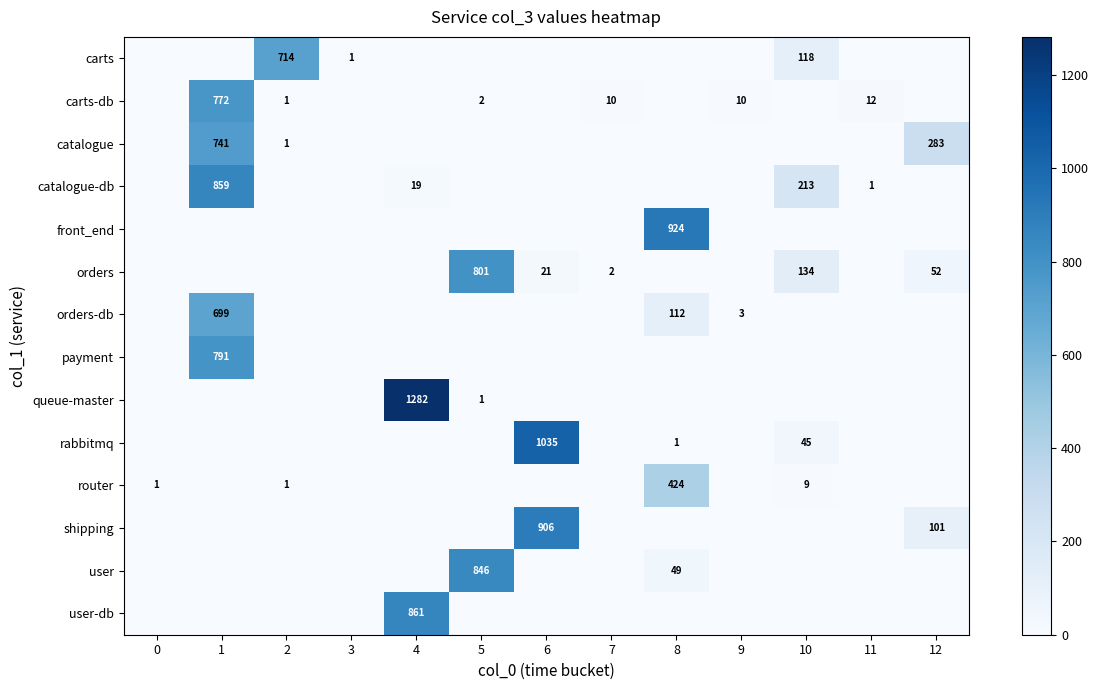

At which category is the sum across all series the highest?

1